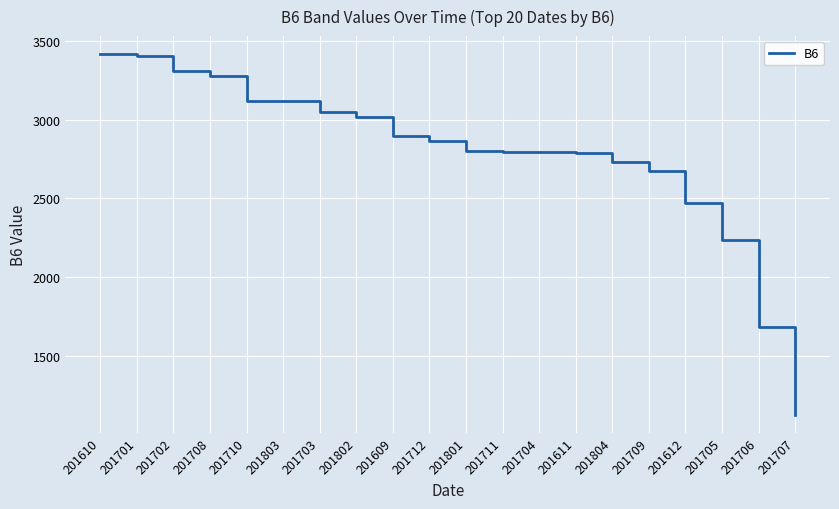

Between 201709 and 201612, which is larger?

201709